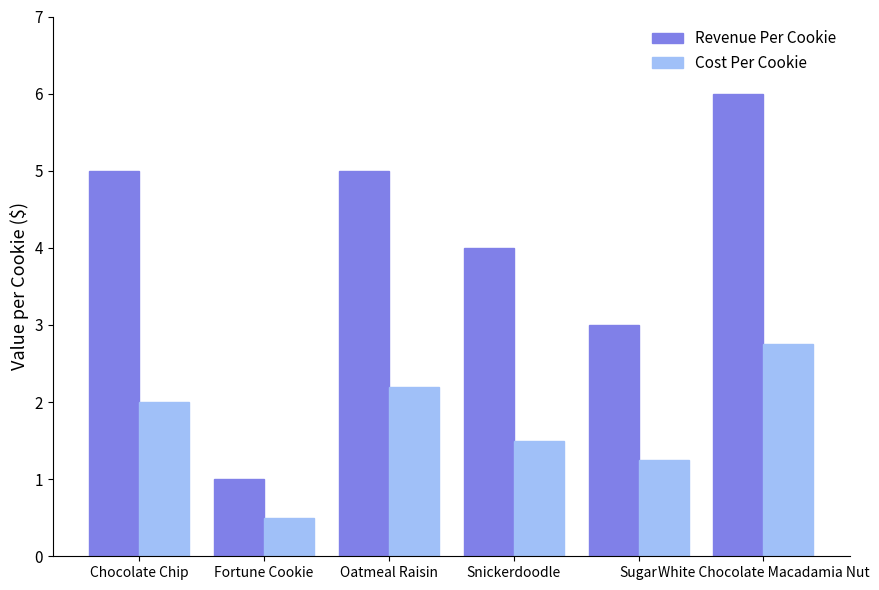

Are the bars grouped side by side (vs. stacked)?

Yes